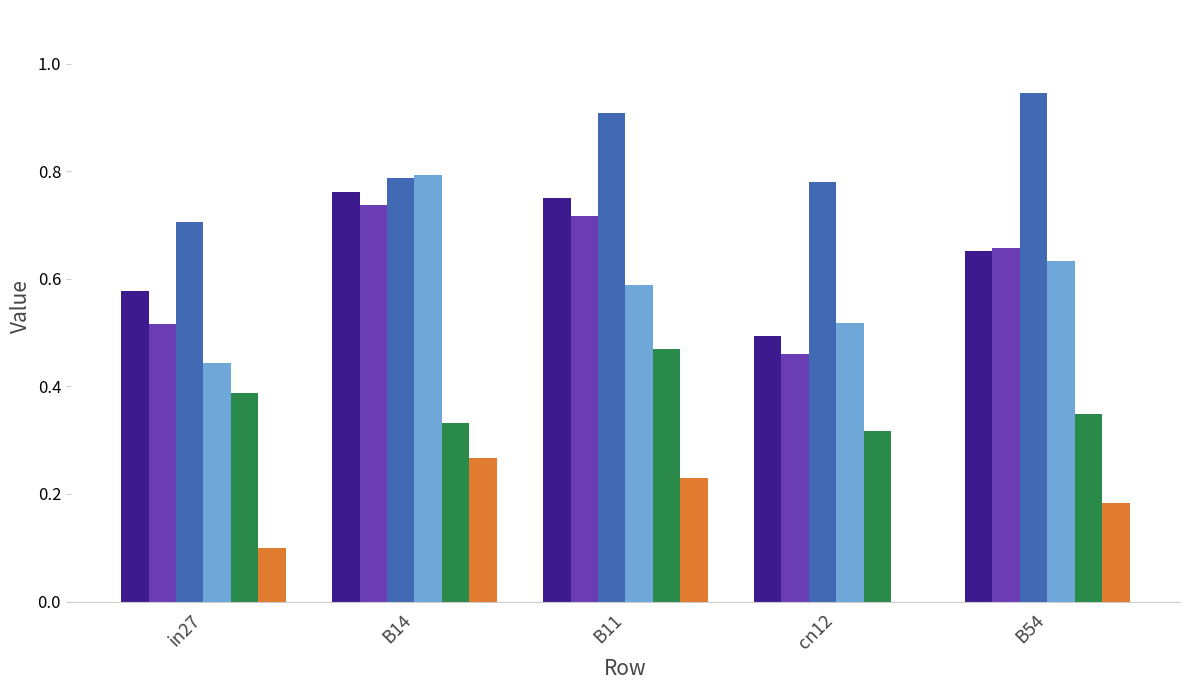

At which category does the chart reach its peak across all series?

B54